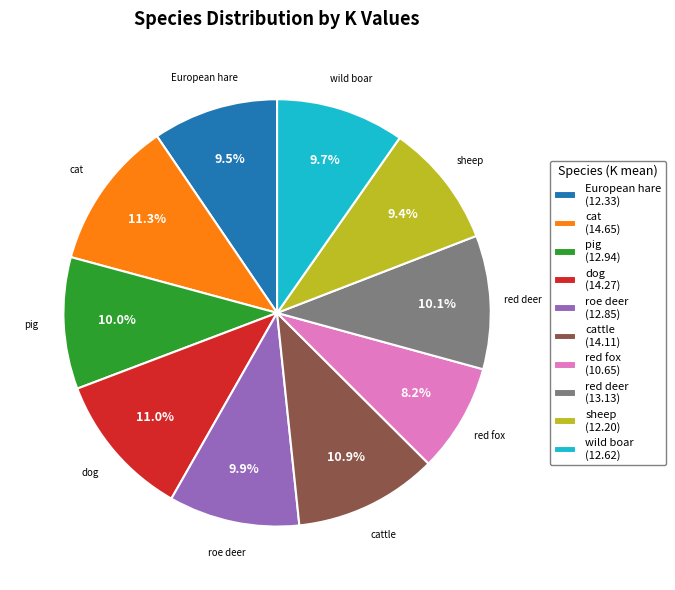

What percentage is the cattle slice, to the nearest percent?

11%